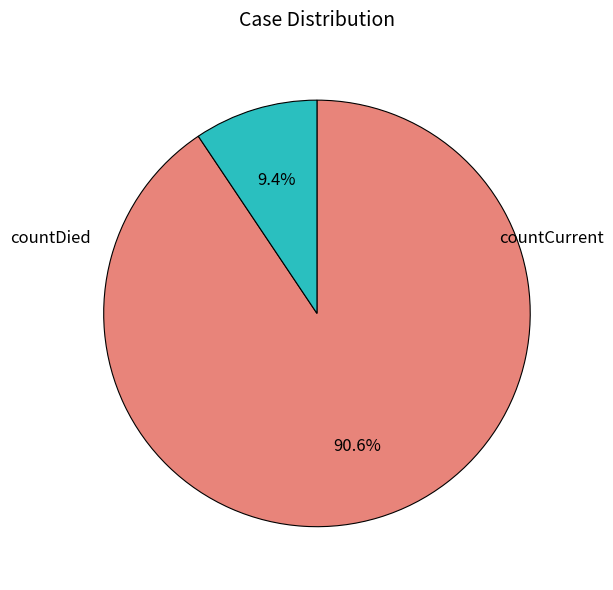

Count the number of slices in the pie.

2